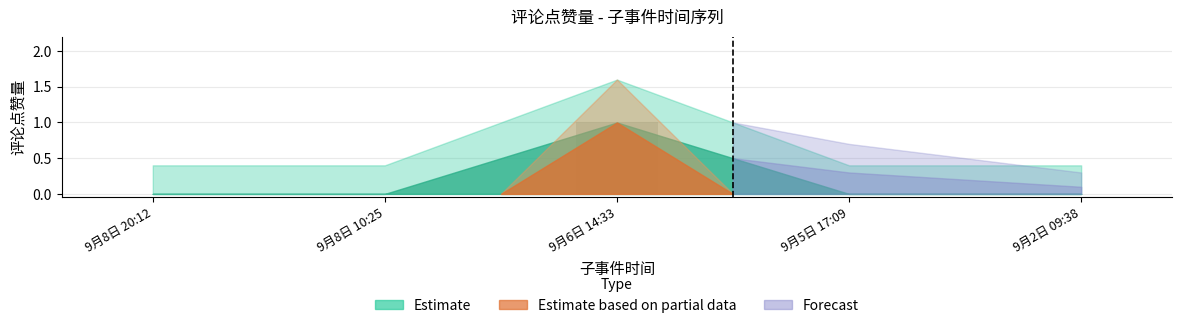

The value at 9月8日 20:12 is 0. True or false?

True